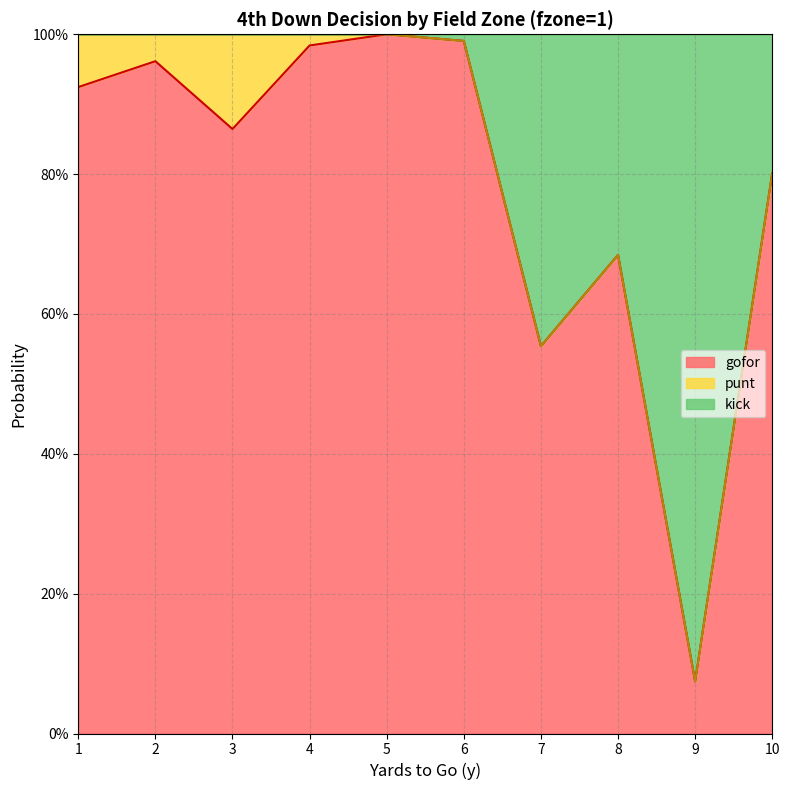

At how many categories does at least one series exceed 0?

10